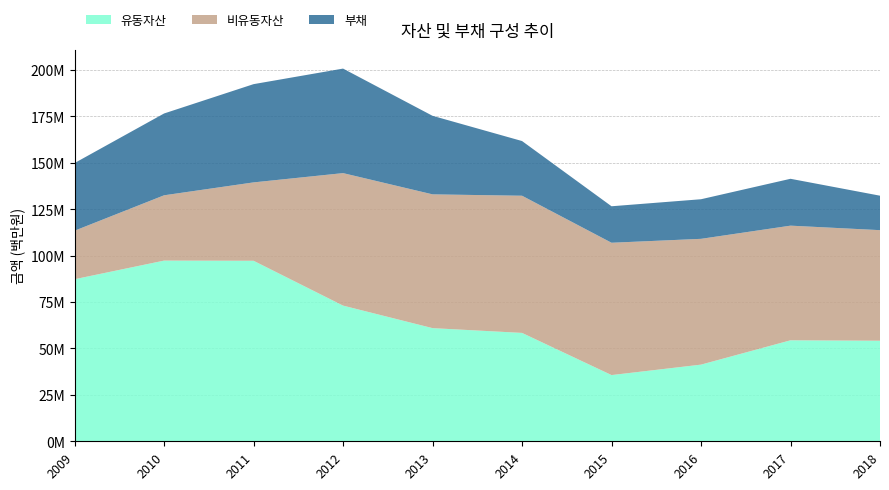

Reading left to right, extract all data points from this chart.

유동자산: 2009=87310327	2010=97341955	2011=97243561	2012=73092372	2013=60960847	2014=58388152	2015=35671660	2016=41299867	2017=54405582	2018=54168227
비유동자산: 2009=26141744	2010=35186240	2011=42237127	2012=71387591	2013=72074059	2014=73905784	2015=71291118	2016=67772488	2017=61765985	2018=59577388
부채: 2009=36452601	2010=44077139	2011=52926198	2012=56311330	2013=42307977	2014=29463887	2015=19655097	2016=21330950	2017=25247751	2018=18567758